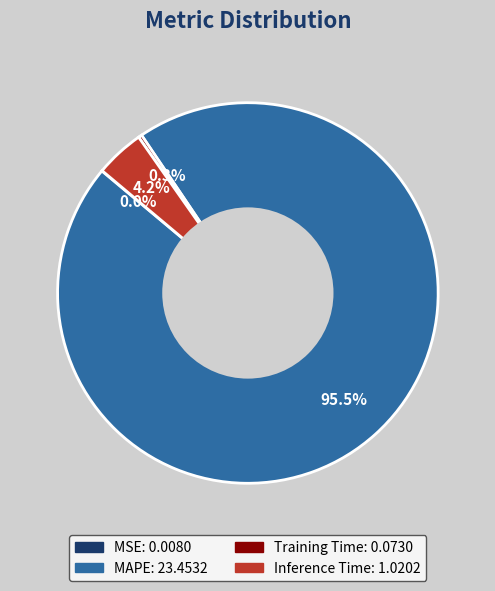

Combined, do MAPE and Inference Time account for over 50%?

Yes